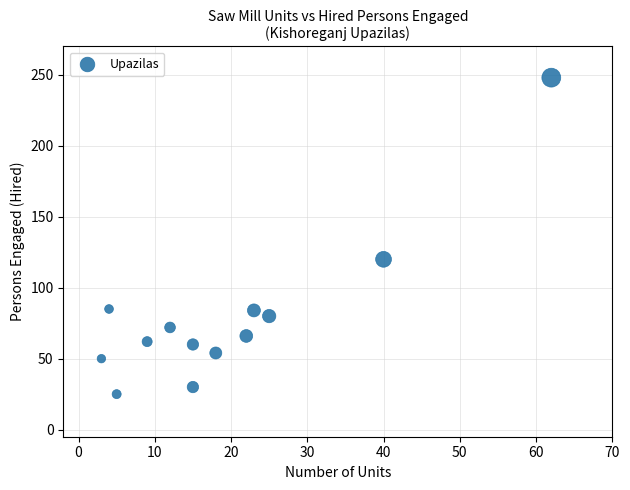

What Y value in the scatter plot is closest to 136?

120